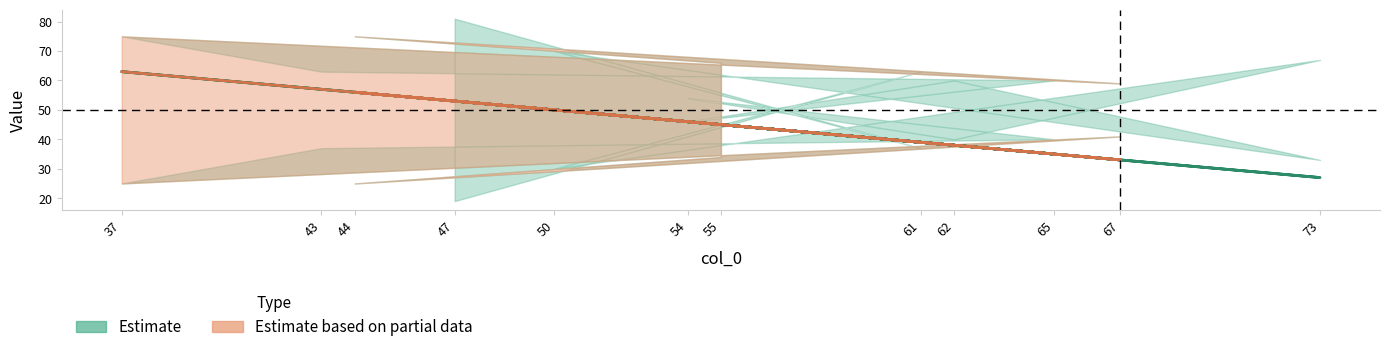

What is the approximate value of col_1 at 47?

53